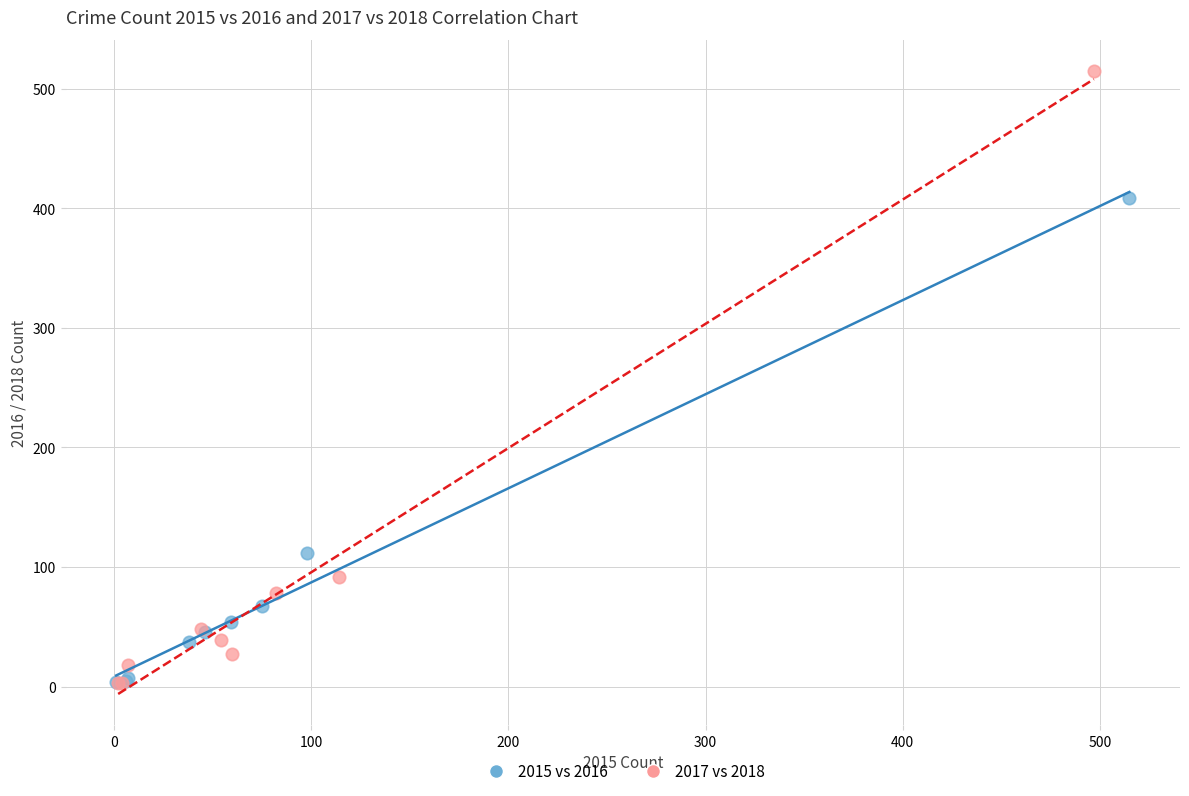

What are all the series names shown in the legend?

2015 vs 2016, 2017 vs 2018